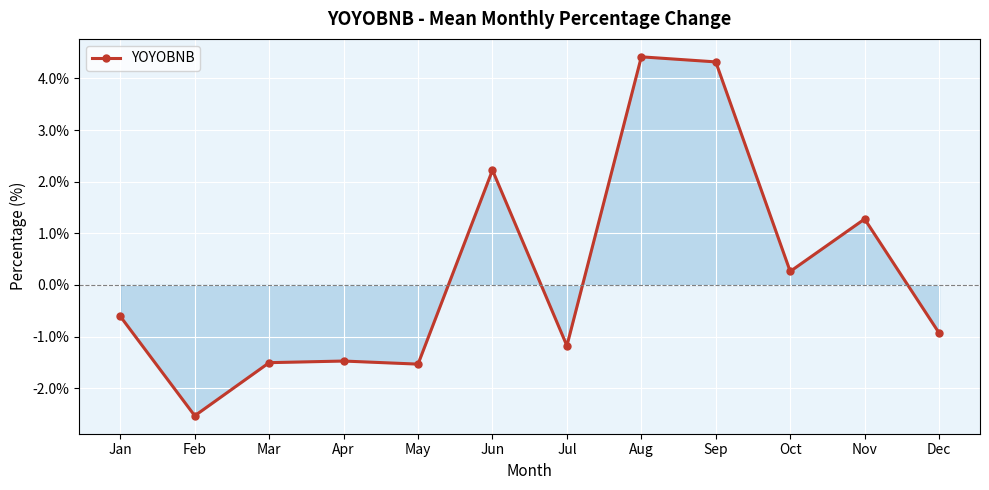

How many values are below 0?

7